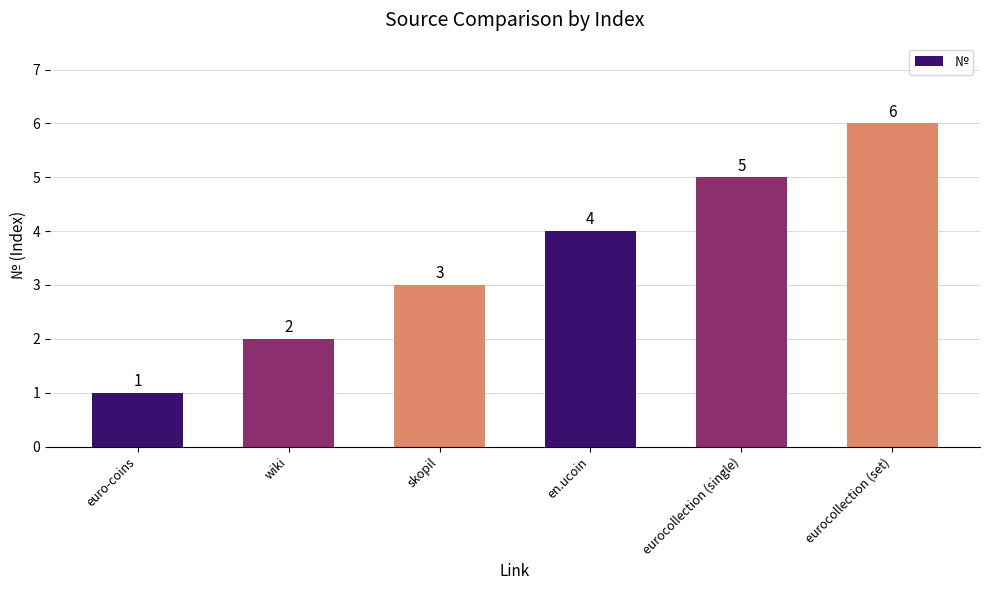

Reading right to left, extract all data points from this chart.

eurocollection (set)=6	eurocollection (single)=5	en.ucoin=4	skopil=3	wiki=2	euro-coins=1